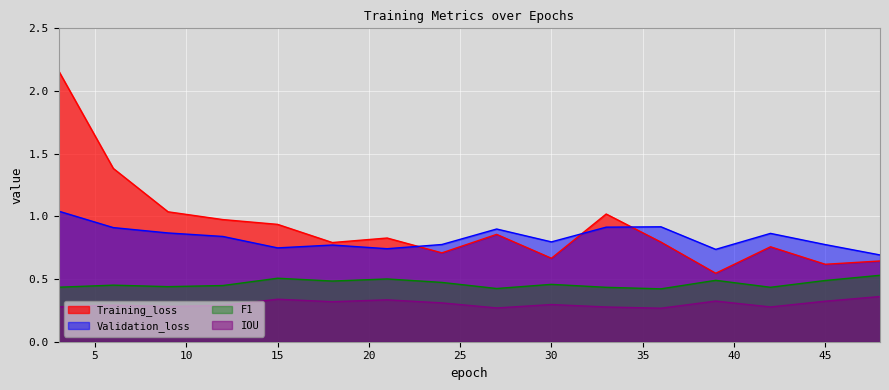

Is the value of F1 at 18 greater than the value of IOU at 45?

Yes